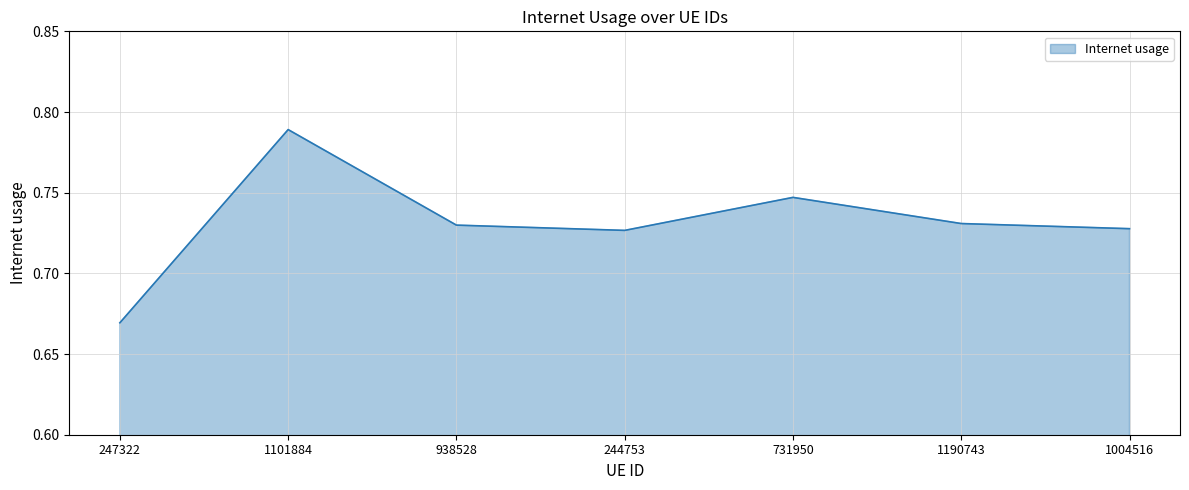

How many interior local peaks (higher than both neighbors) does the data have?

2